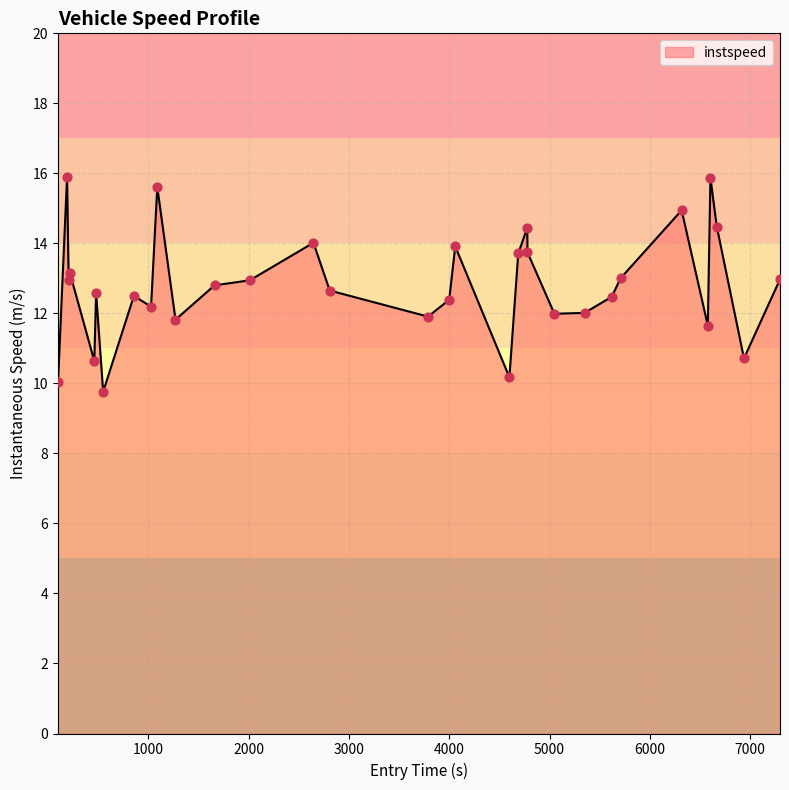

What is the maximum value shown in the chart?

15.9